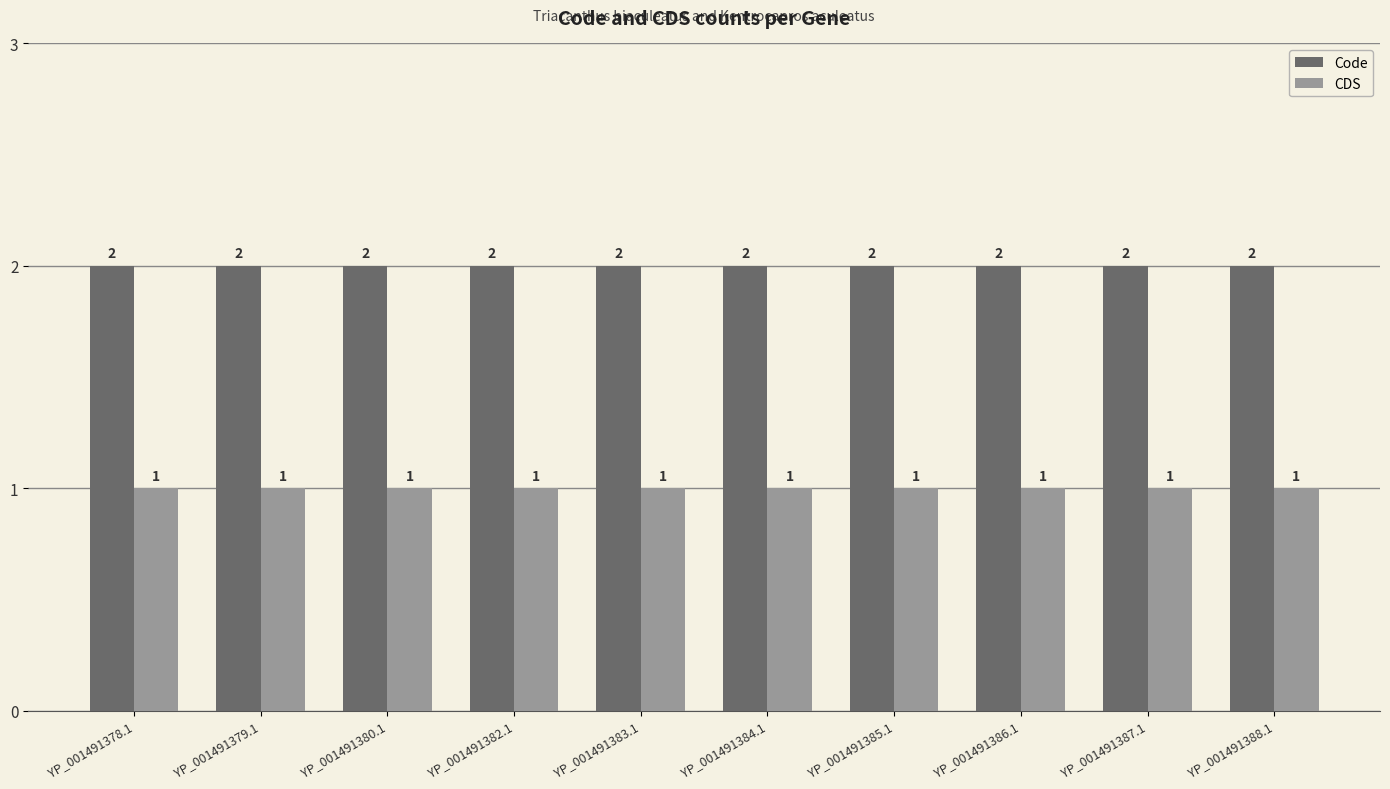

Rank the series by their average value, from highest to lowest.

Code, CDS